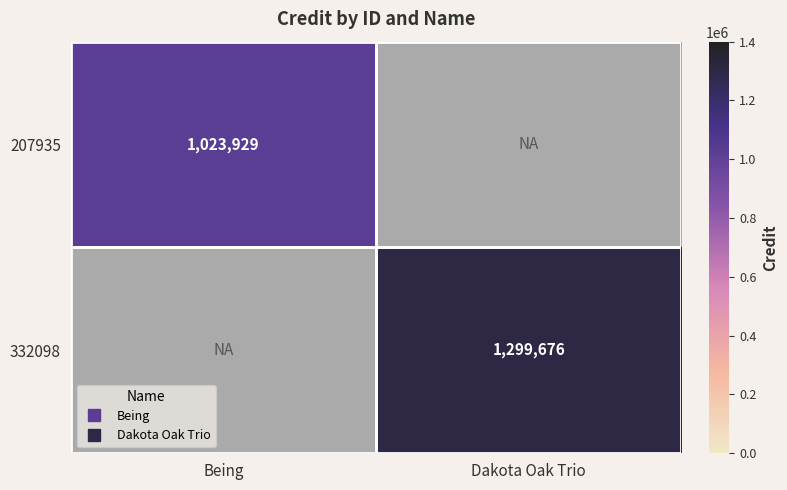

How many values in the 207935 series are below 1023929?

1